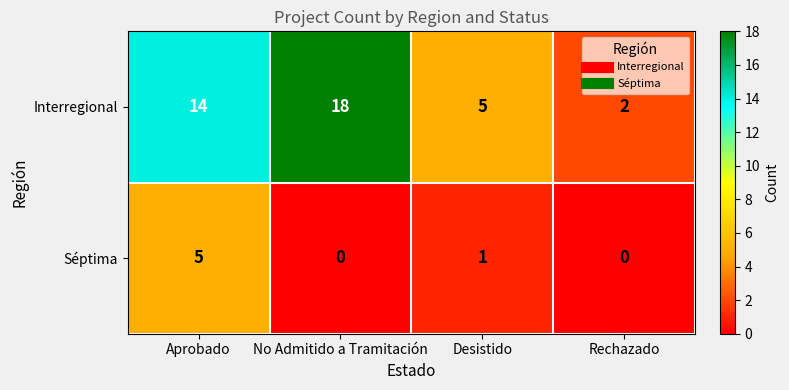

What is the difference between the maximum and second lowest values in the Interregional series?

13